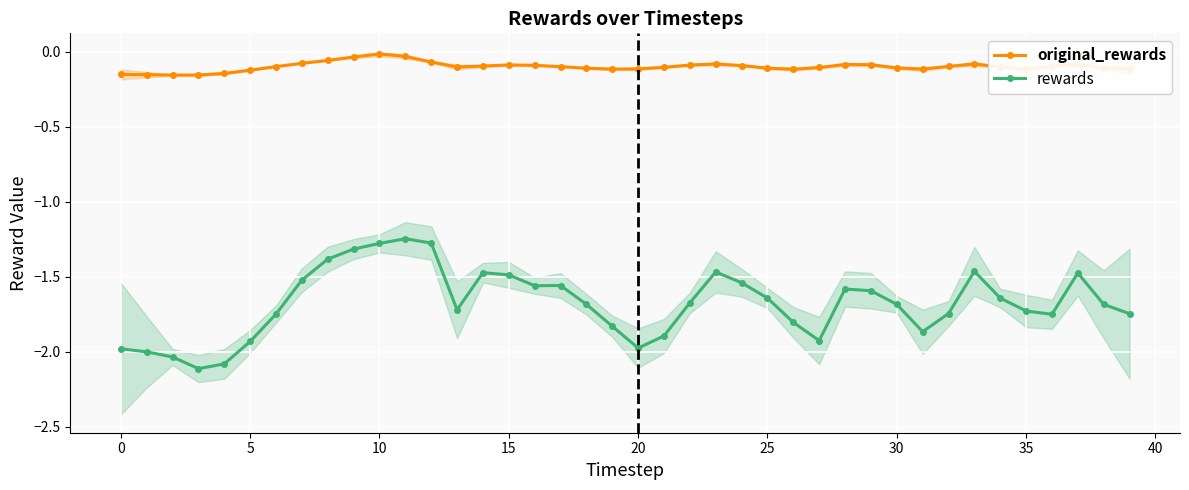

The value of original_rewards at 30 is -0.1. True or false?

True